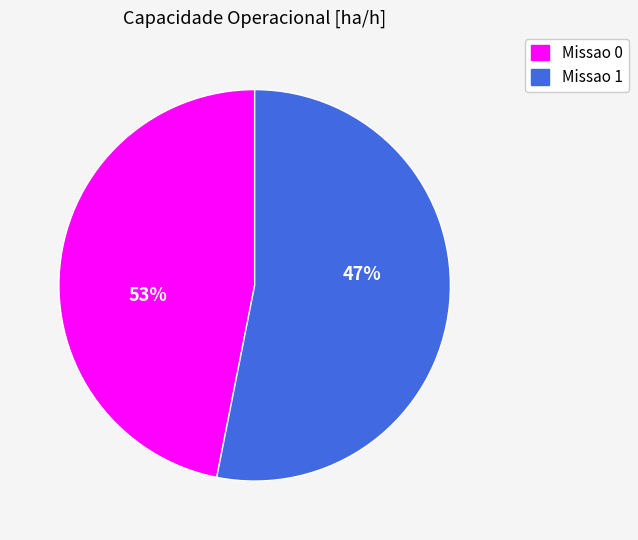

Is it true that Missao 0 is 58% of the pie?

False